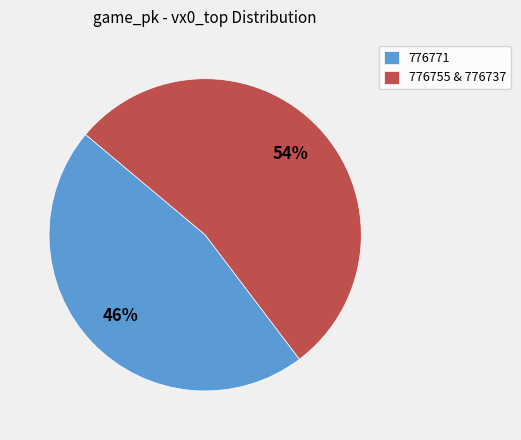

To the nearest percent, what is the combined percentage of 776771 and 776755 & 776737?

100%